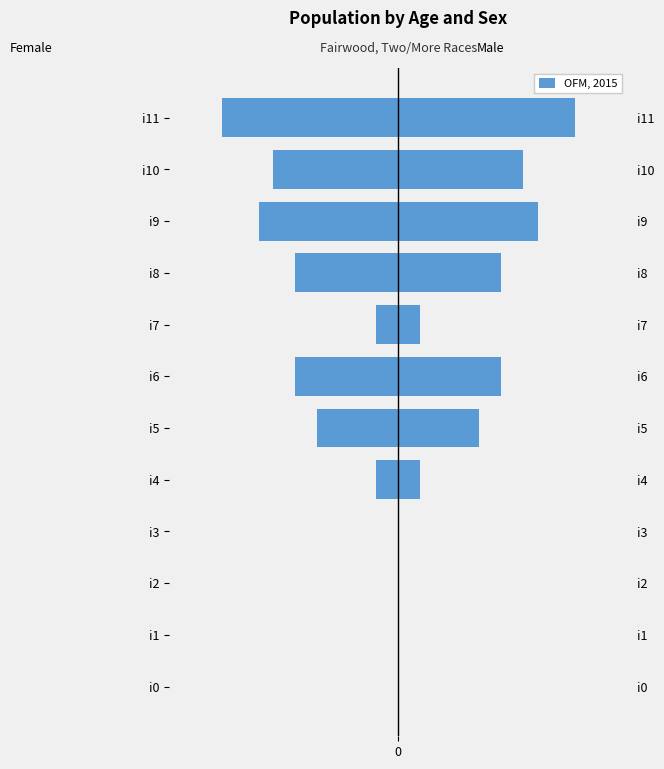

What is the sum of the Female values at i7 and i9?

-22